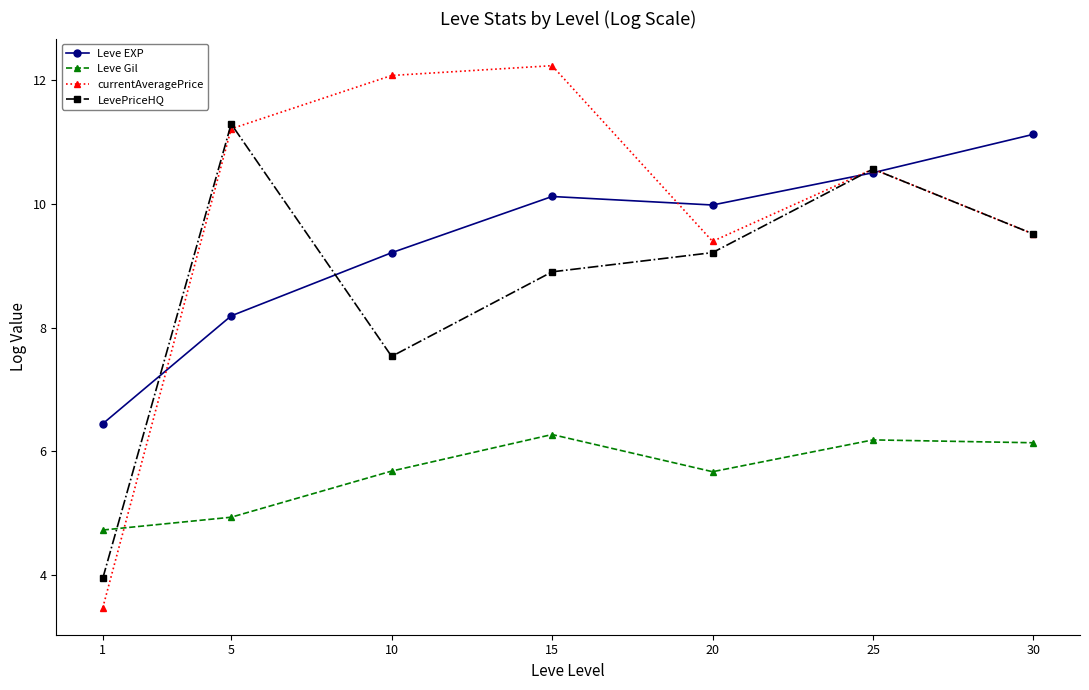

What is the difference between the highest and lowest values at 1?

3.0